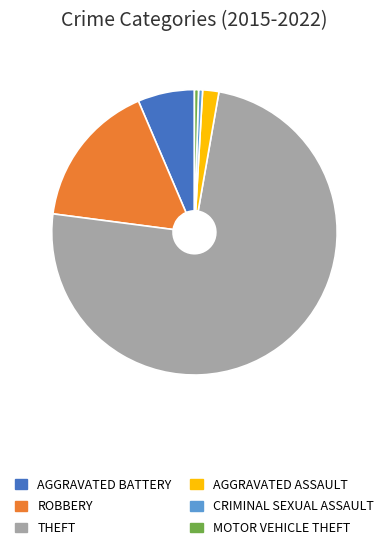

Is there any slice that represents more than half of the pie?

Yes